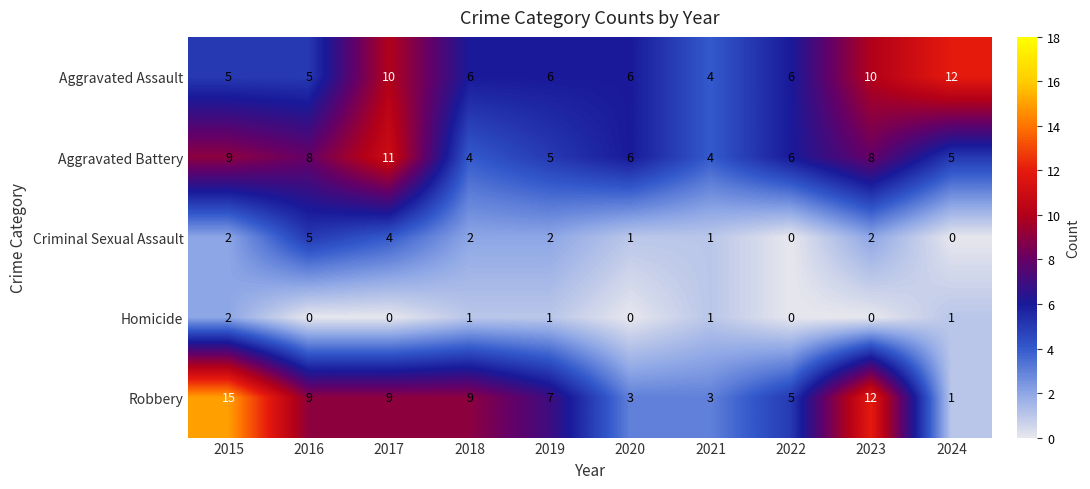

Count the number of categories in the chart.

10